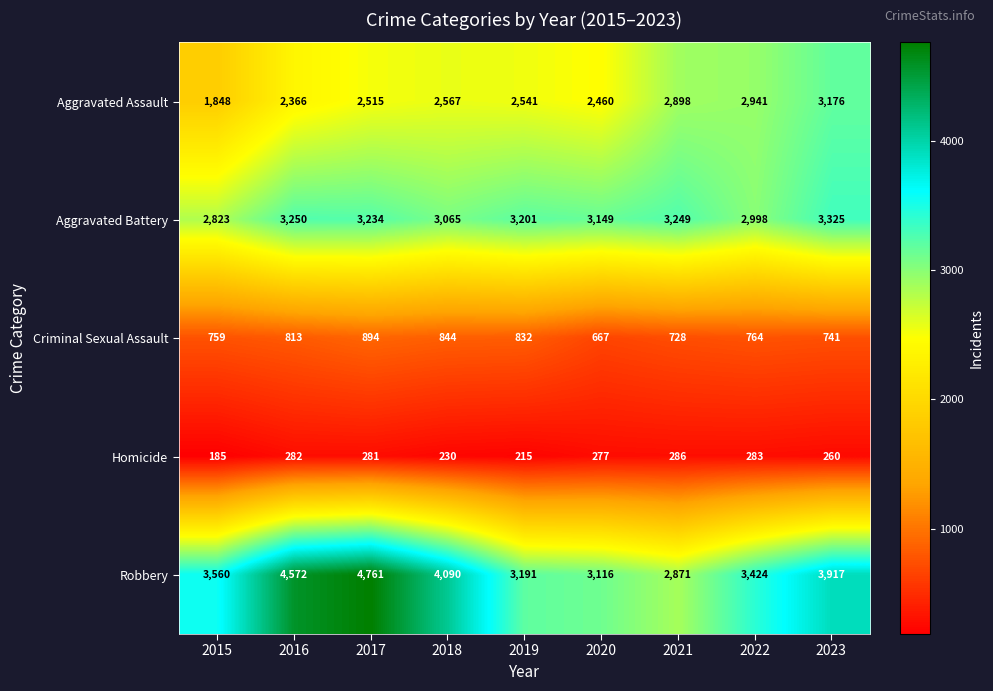

Which series has the largest range (max minus min)?

Robbery